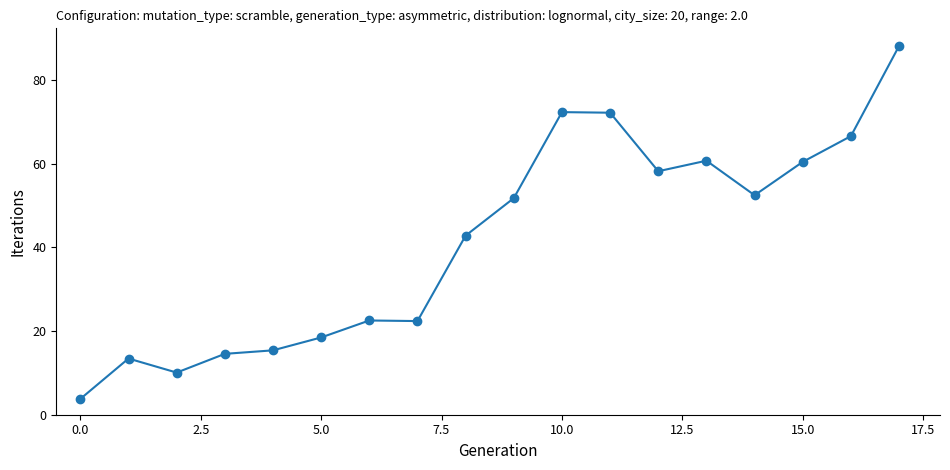

What is the value of the 8th point from the left?

22.4